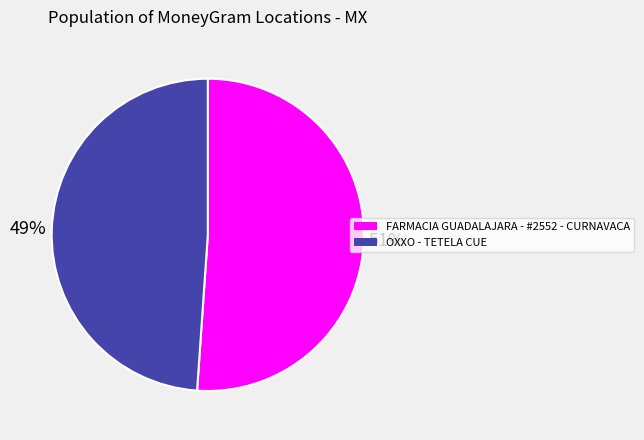

To the nearest percent, what is the difference between the largest and smallest slice percentages?

2%